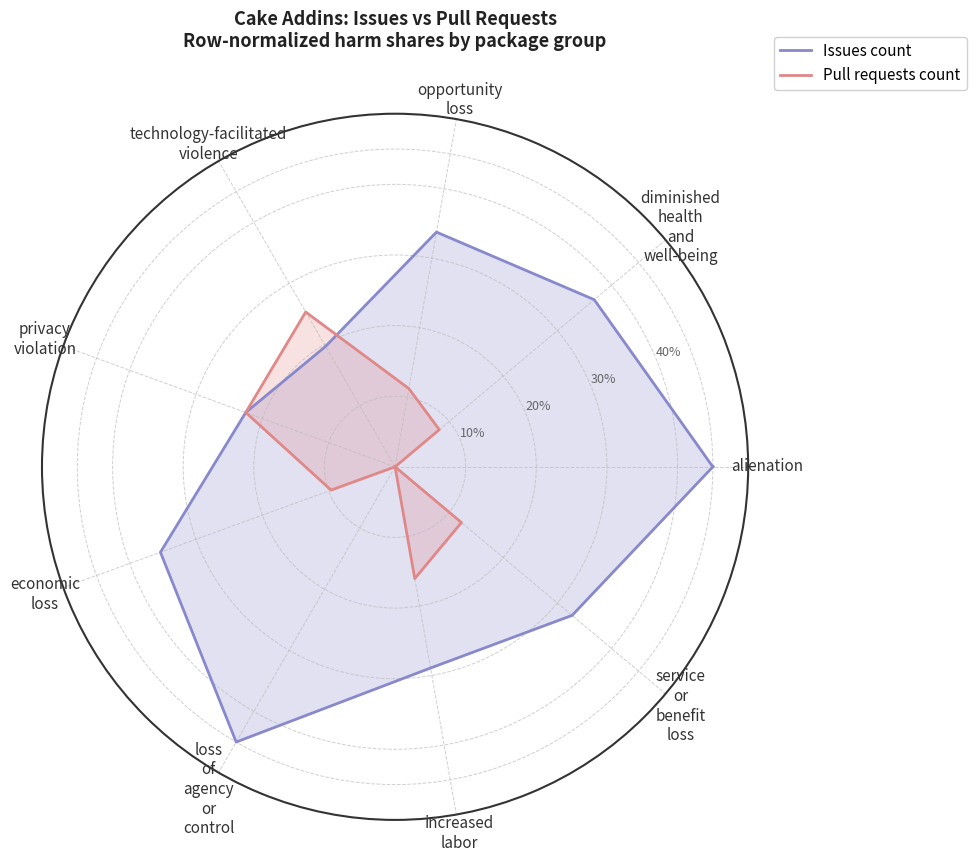

Which series has the widest spread of values?

Issues count